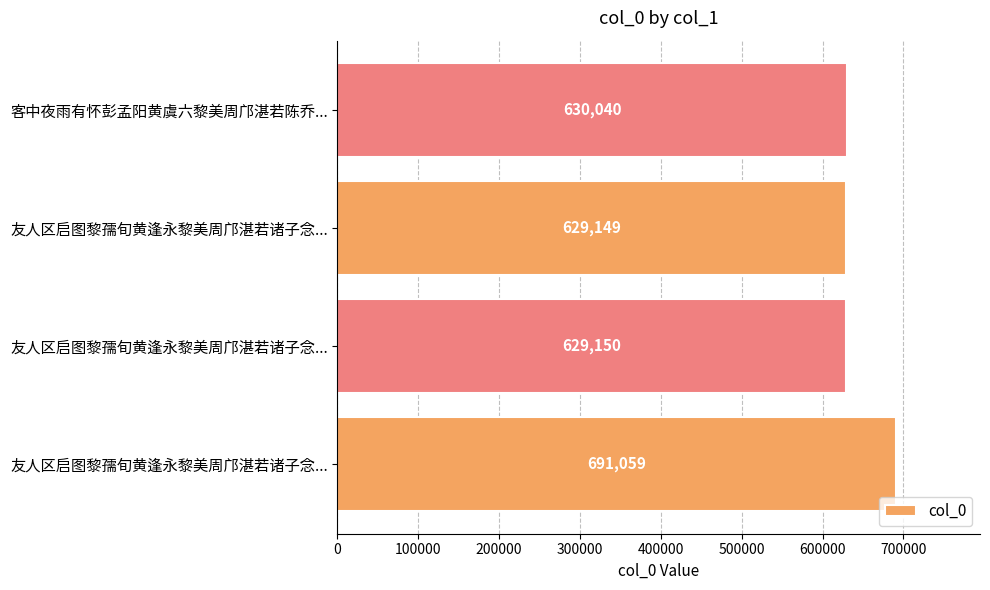

Does the chart contain stacked bars?

No